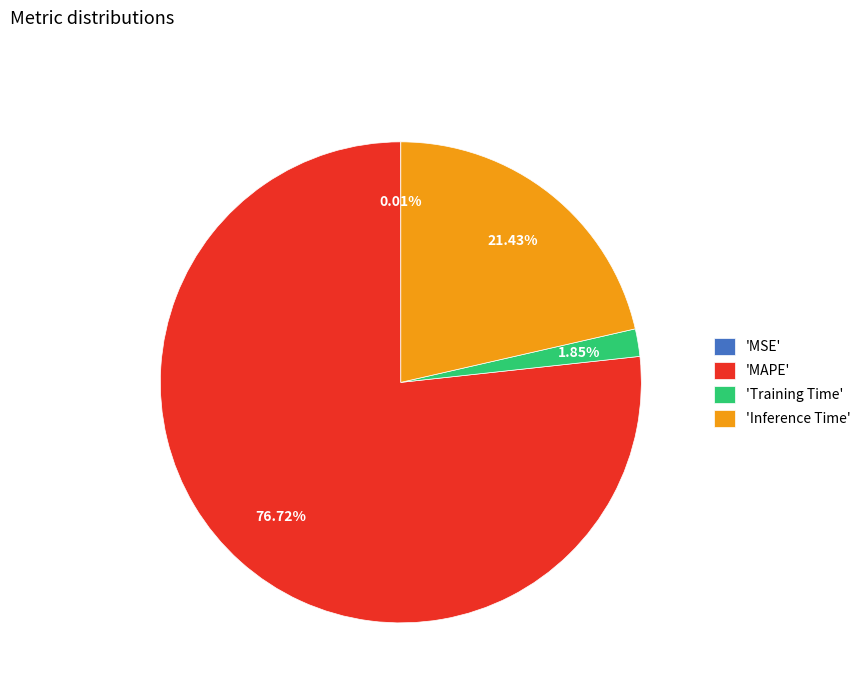

Which category has the biggest portion of the pie?

'MAPE'